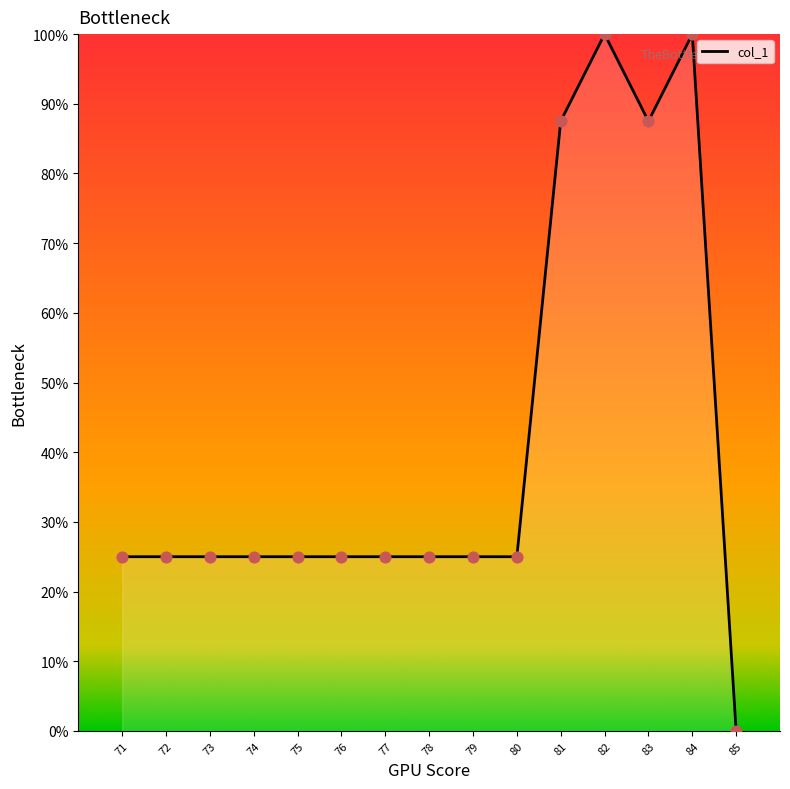

Between 75 and 83, which is larger?

83